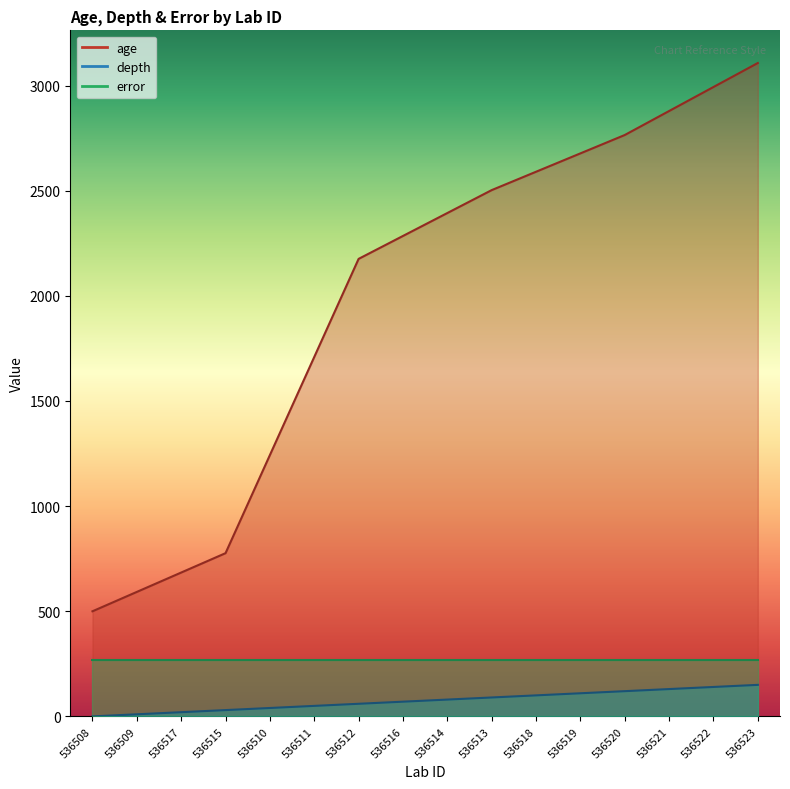

What is the sum of the depth values at 536509 and 536522?

150.0